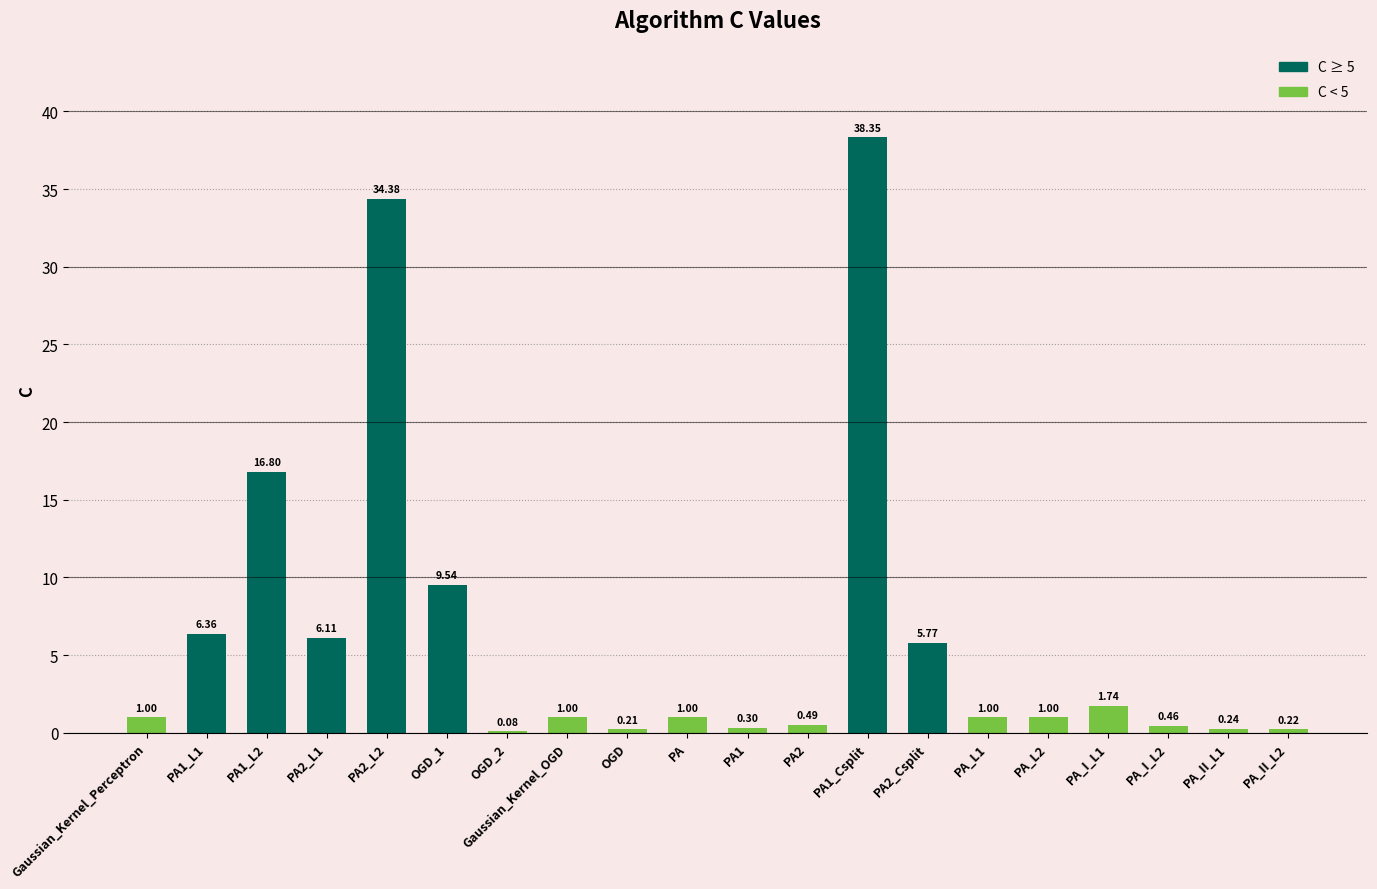

Between PA_I_L1 and PA_L1, which is larger?

PA_I_L1